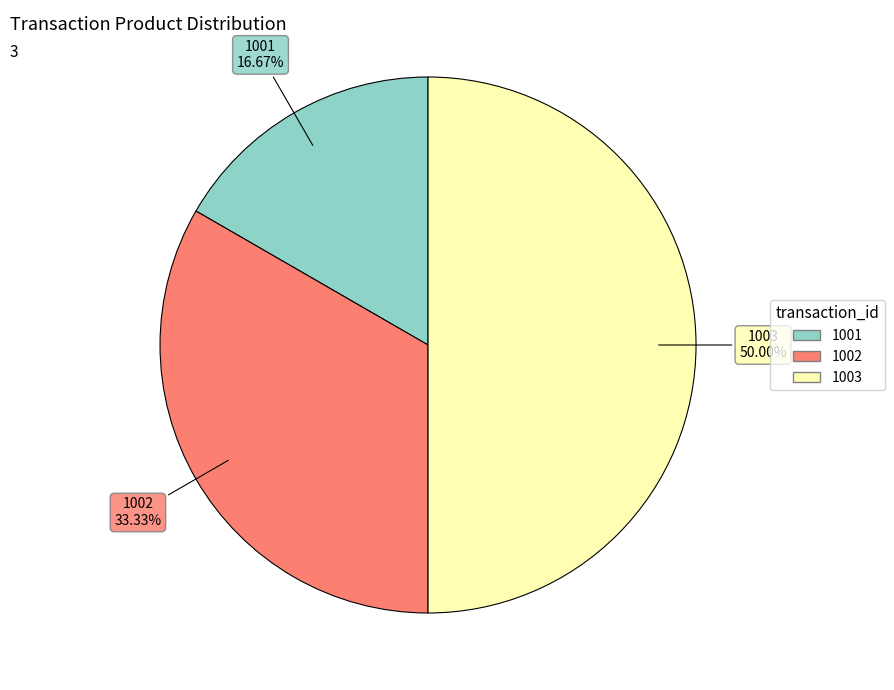

To the nearest percent, what portion does 1002 represent?

33%